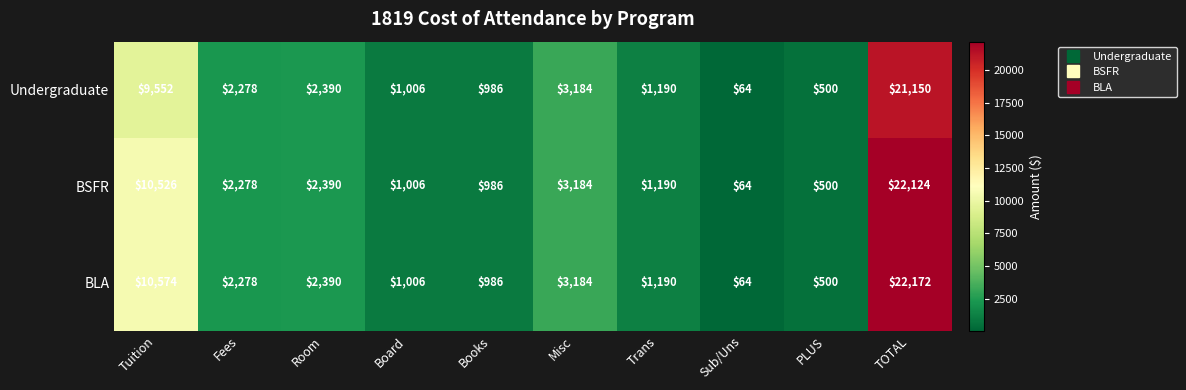

Which series has the widest spread of values?

BLA